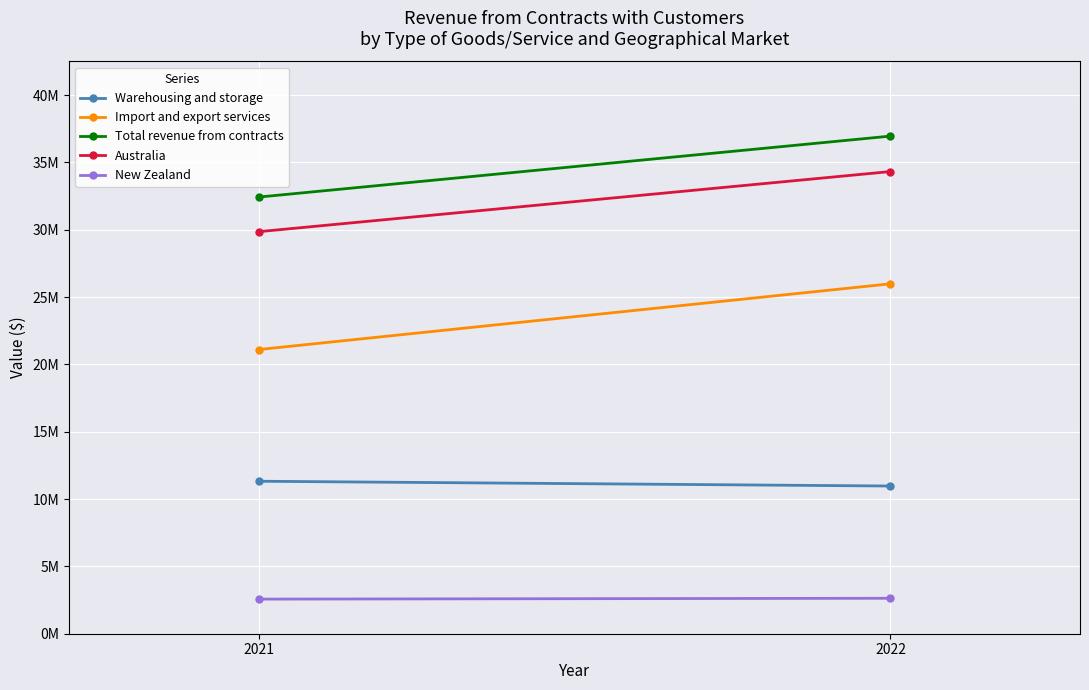

How many lines are shown in the chart?

5